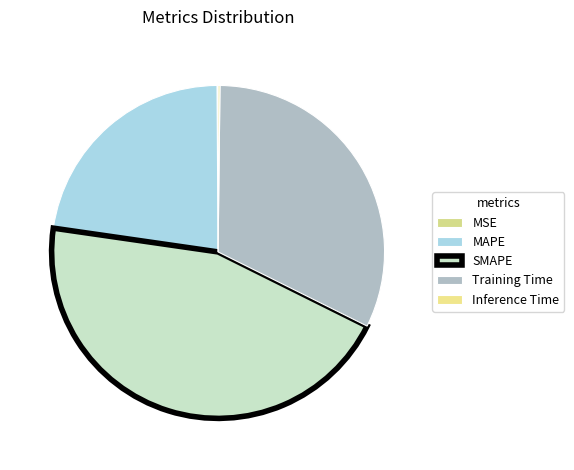

Is it true that SMAPE is 45% of the pie?

True